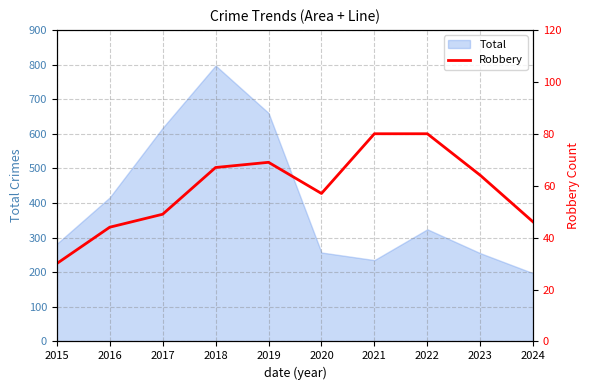

Is it true that the value at 2023 is 39?

False